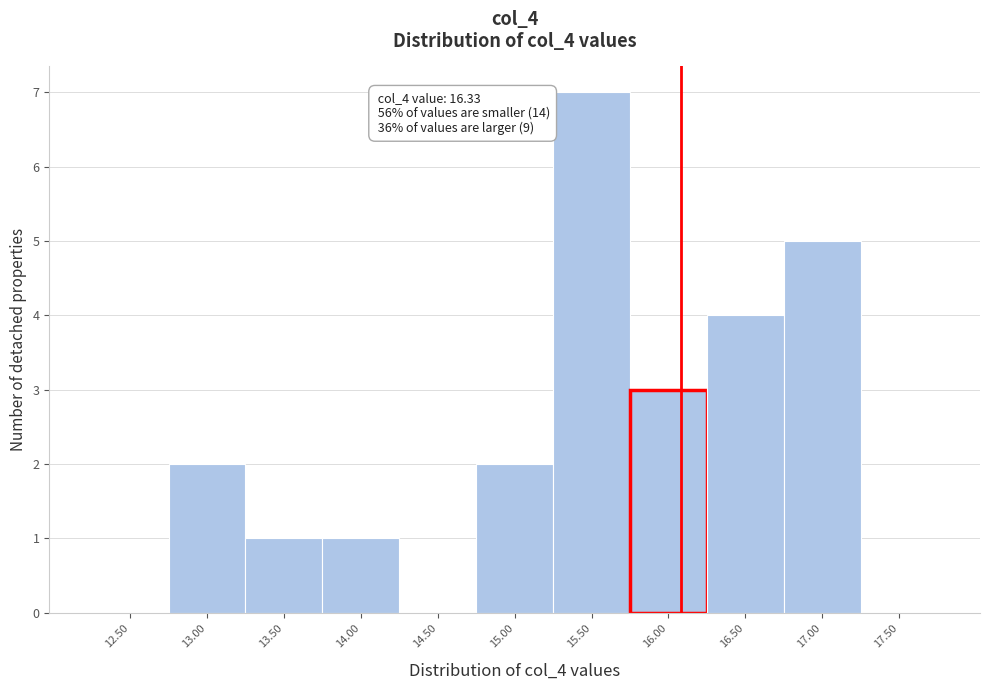

Reading right to left, extract all data points from this chart.

17.50=0	17.00=5	16.50=4	16.00=3	15.50=7	15.00=2	14.50=0	14.00=1	13.50=1	13.00=2	12.50=0